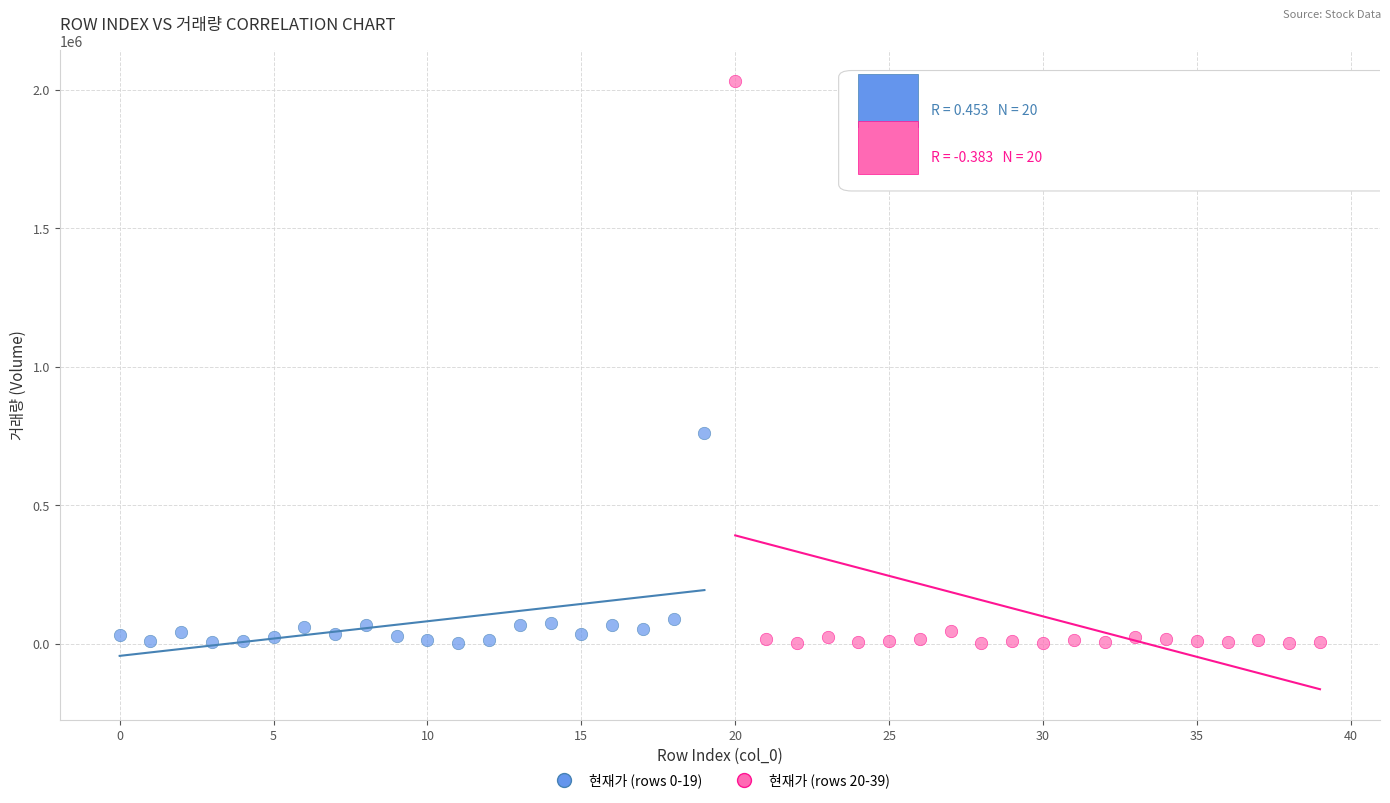

What are all the series names shown in the legend?

현재가 (rows 0-19), 현재가 (rows 20-39)